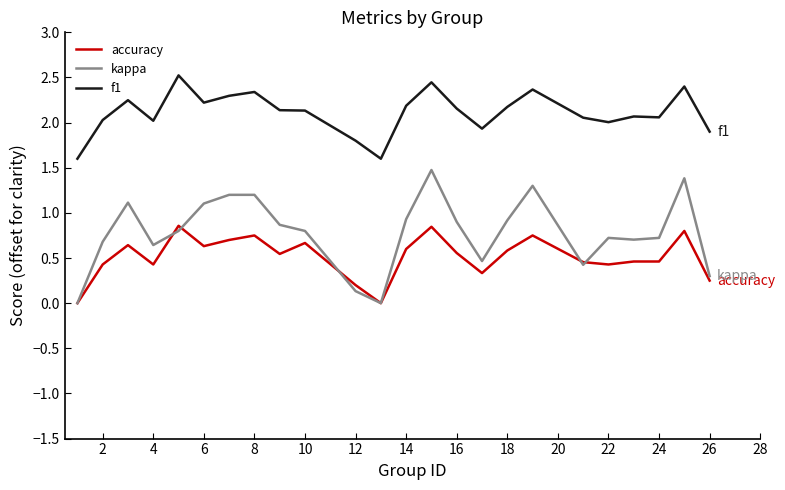

How many series are shown in this chart?

3